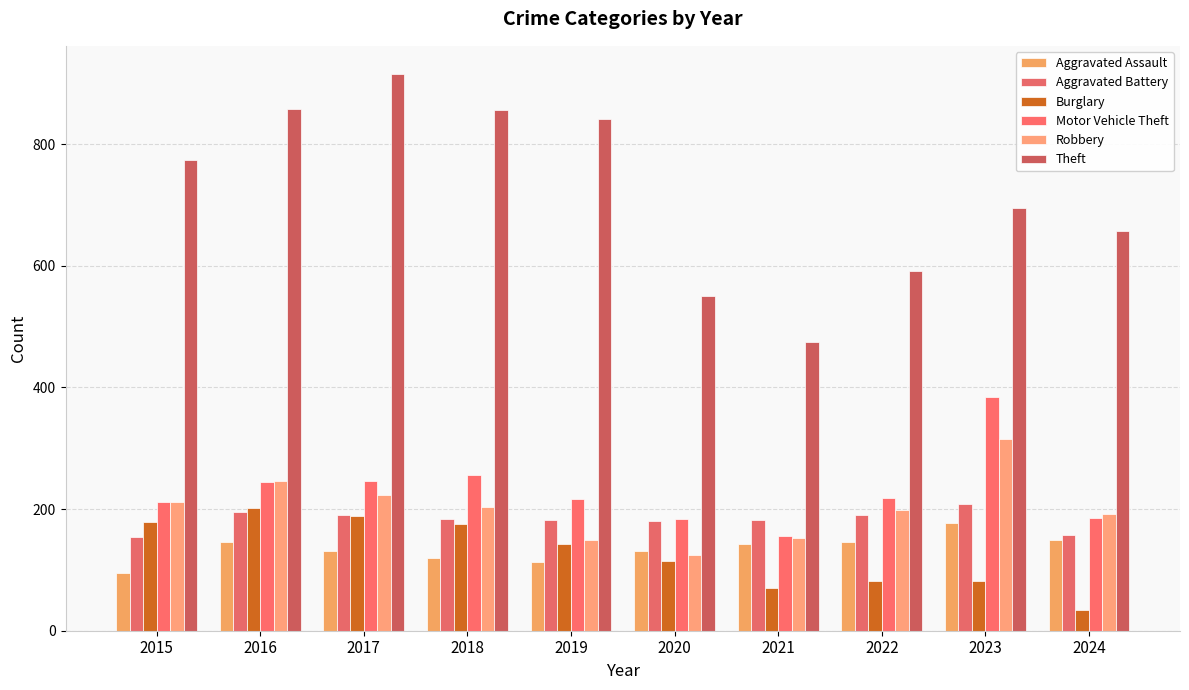

What are all the series names shown in the legend?

Aggravated Assault, Aggravated Battery, Burglary, Motor Vehicle Theft, Robbery, Theft